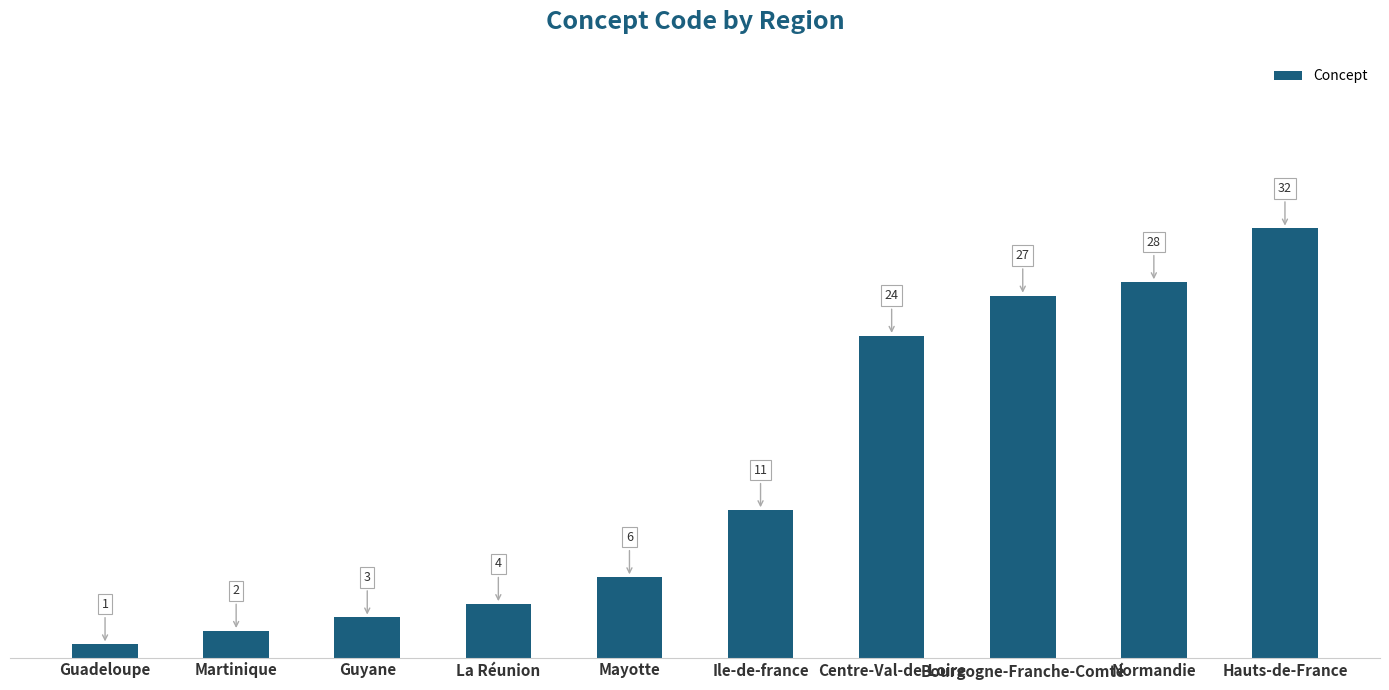

At which label is the value closest to 16?

Ile-de-france